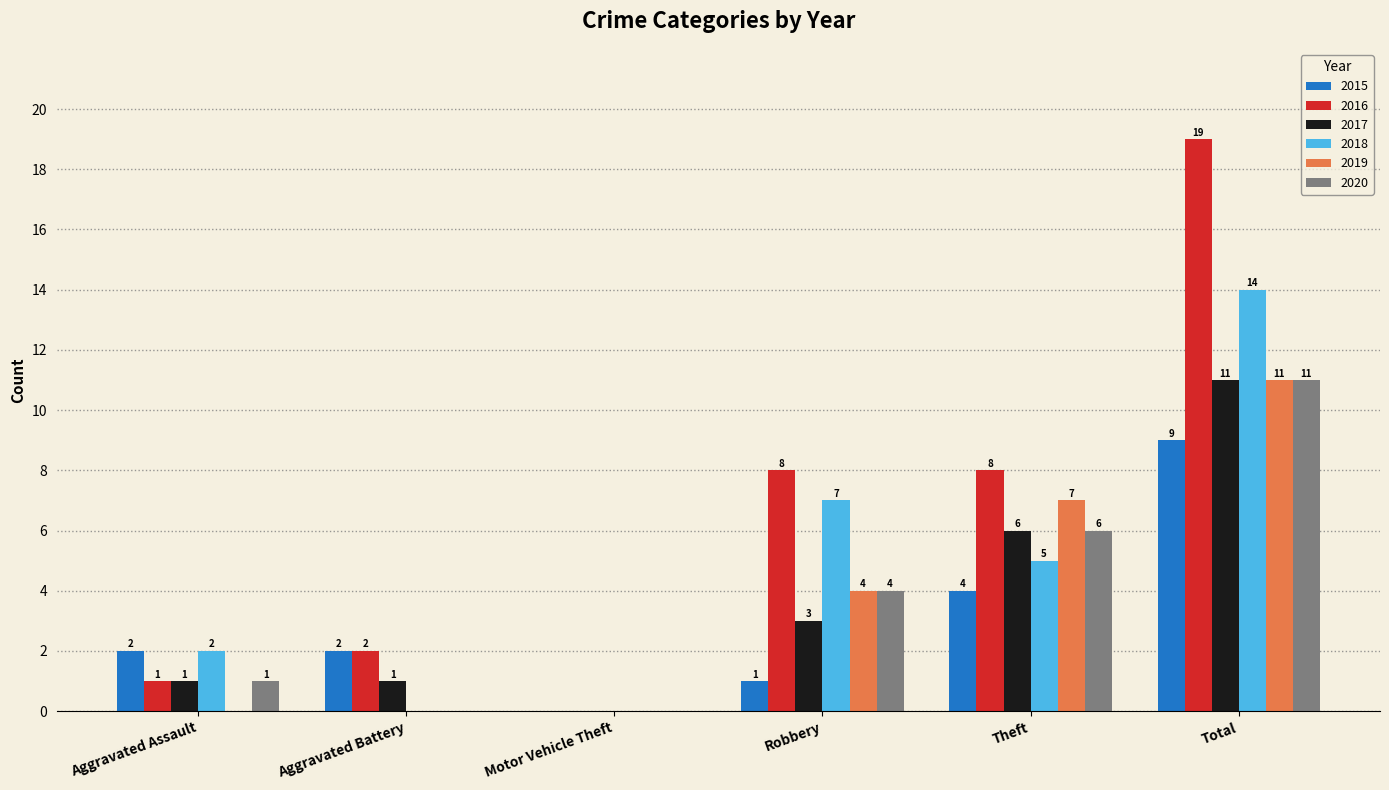

The value of 2015 at Theft is 5. True or false?

False